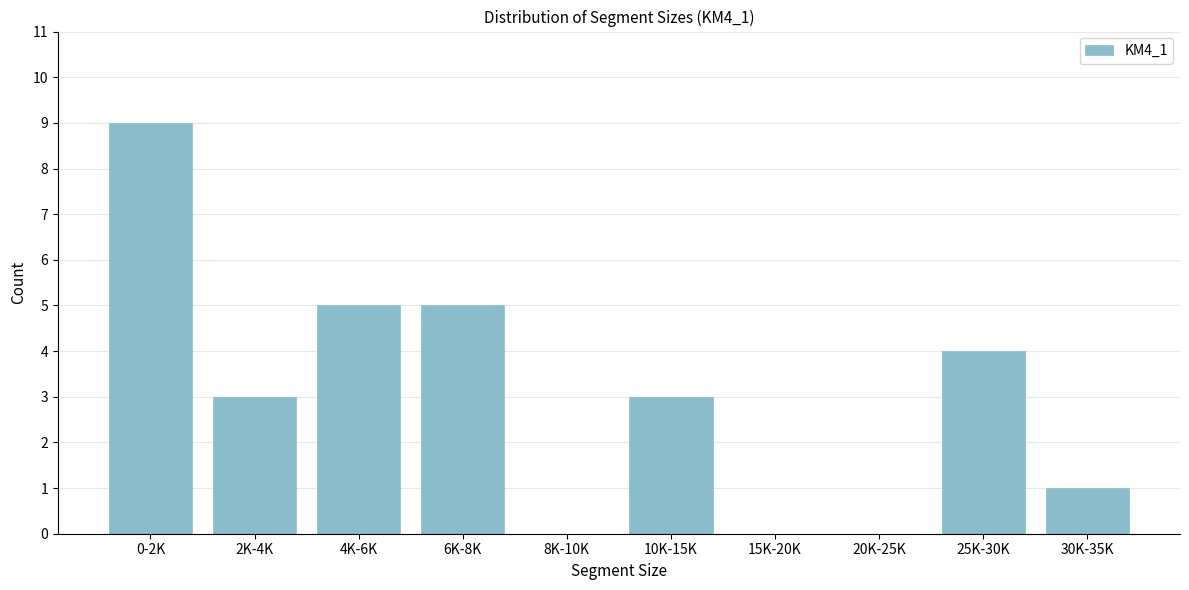

Reading right to left, list all the values displayed in this chart.

30K-35K=1	25K-30K=4	20K-25K=0	15K-20K=0	10K-15K=3	8K-10K=0	6K-8K=5	4K-6K=5	2K-4K=3	0-2K=9